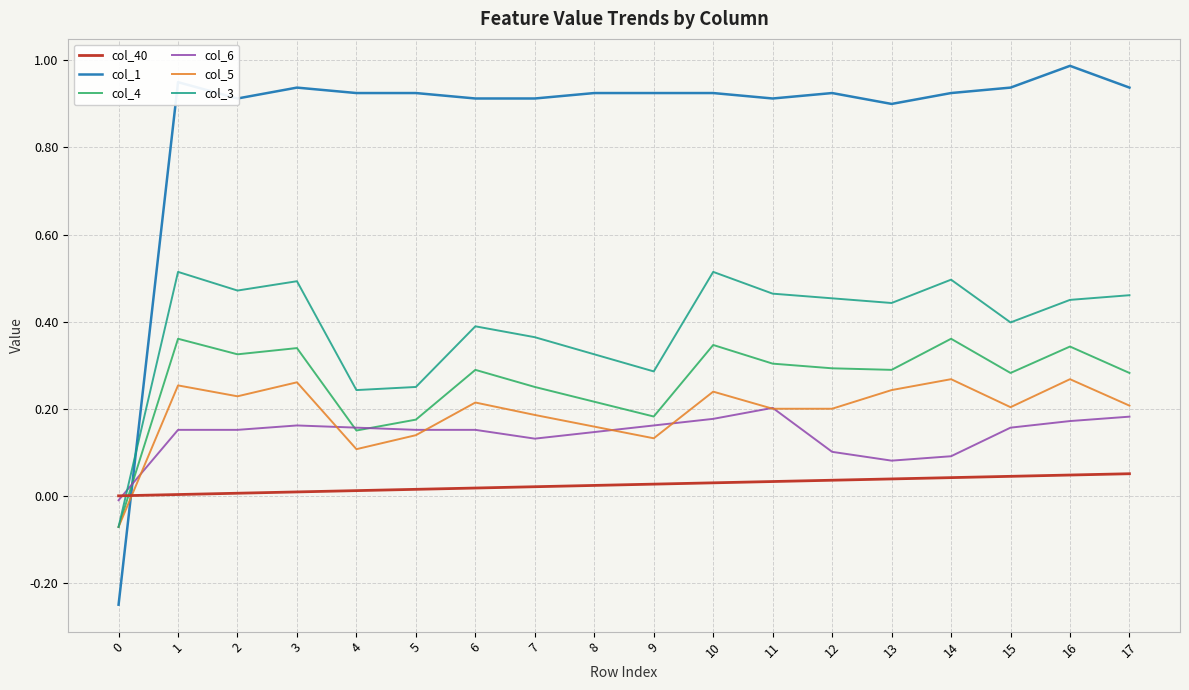

What is the sum of all col_4 values?

4.7